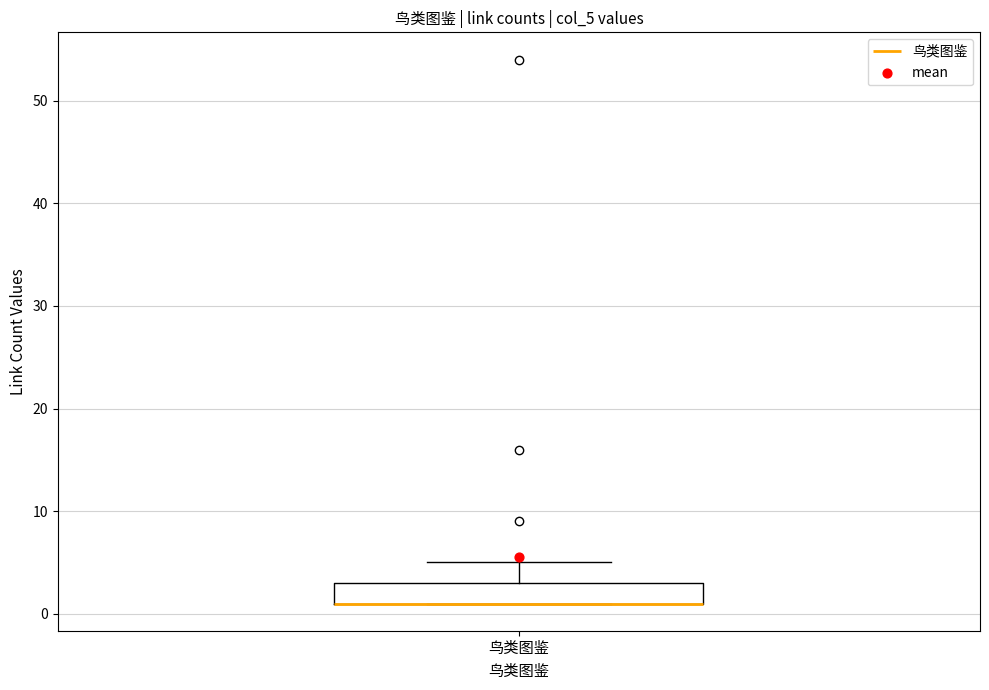

Where does the upper whisker of the box for 鸟类图鉴 end on the y-axis? The values are not printed on the chart, so give them approximately, as read against the axis.

5